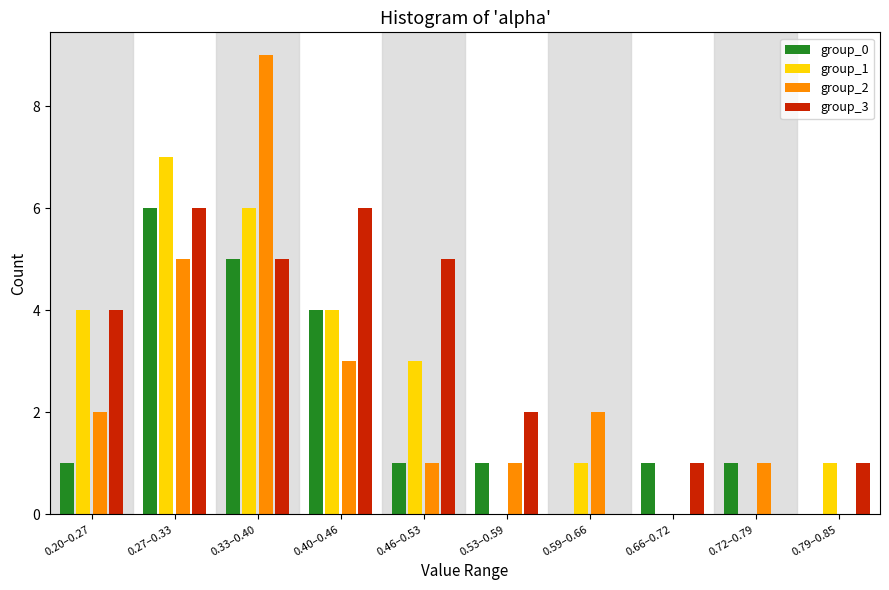

Which category has the highest value across all series?

0.33–0.40